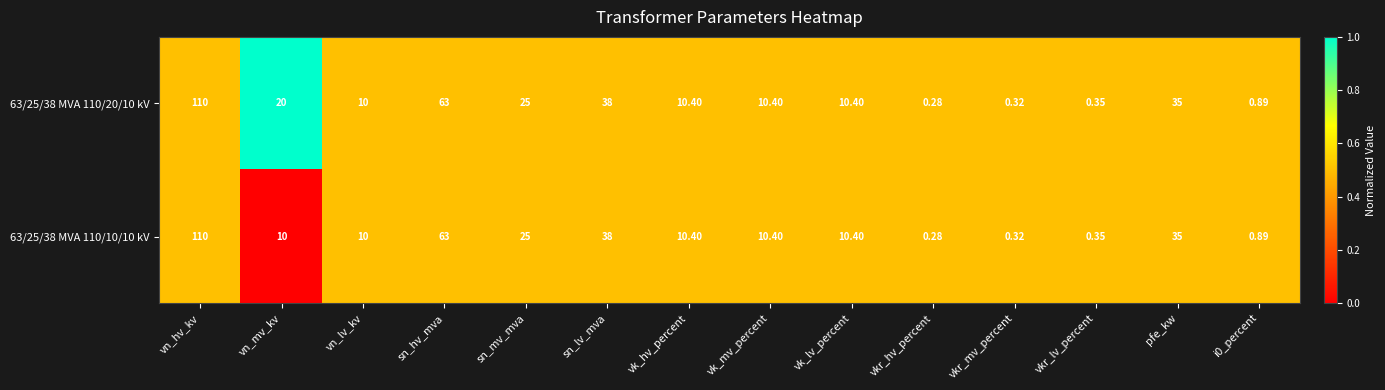

At how many categories does at least one series exceed 0?

14